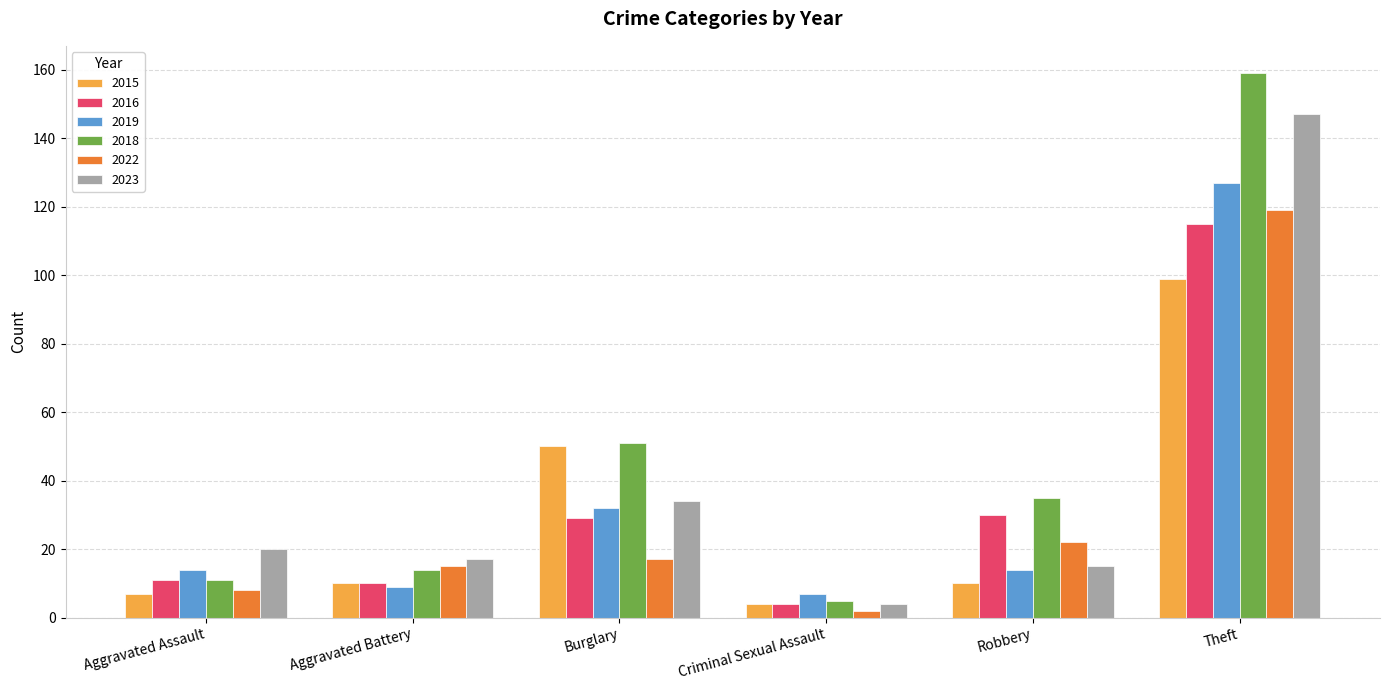

What is the difference between the 2016 values at Aggravated Battery and Criminal Sexual Assault?

6